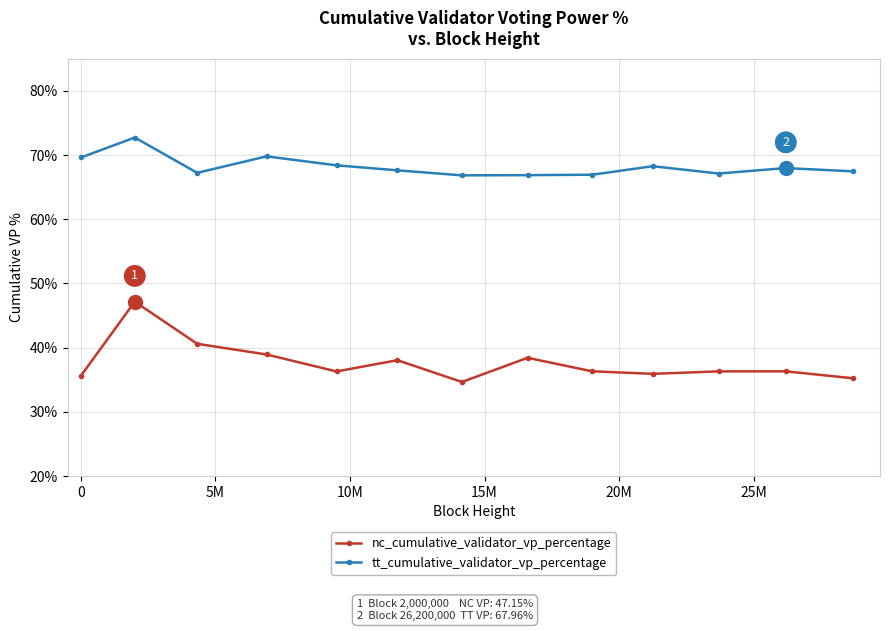

Rank the series by their average value, from highest to lowest.

tt_cumulative_validator_vp_percentage, nc_cumulative_validator_vp_percentage